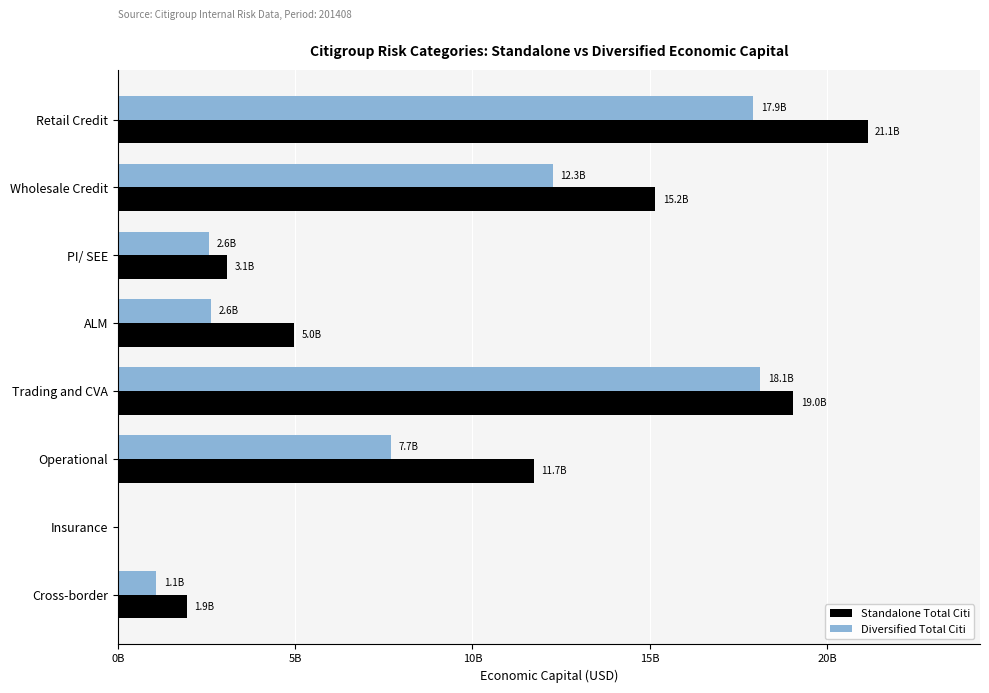

What are all the series names shown in the legend?

Standalone Total Citi, Diversified Total Citi